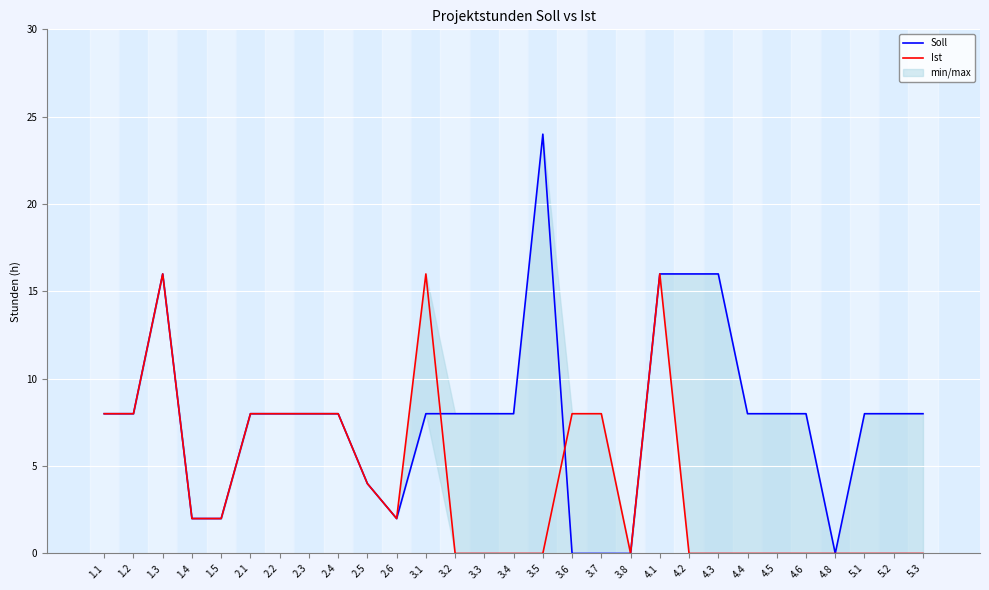

How many intersections are there between Ist and Soll?

2